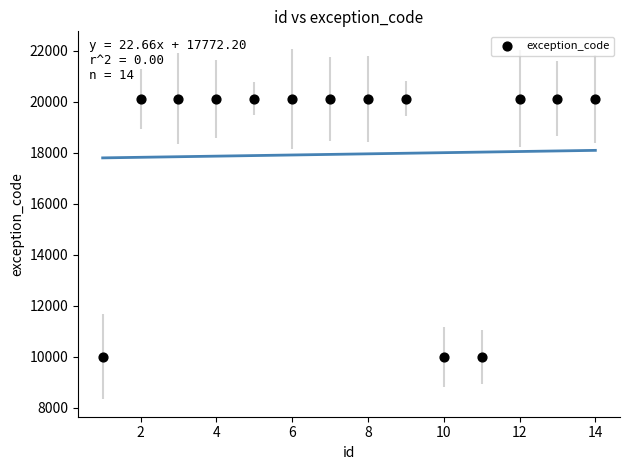

What is the range of X values (max minus min)?

13